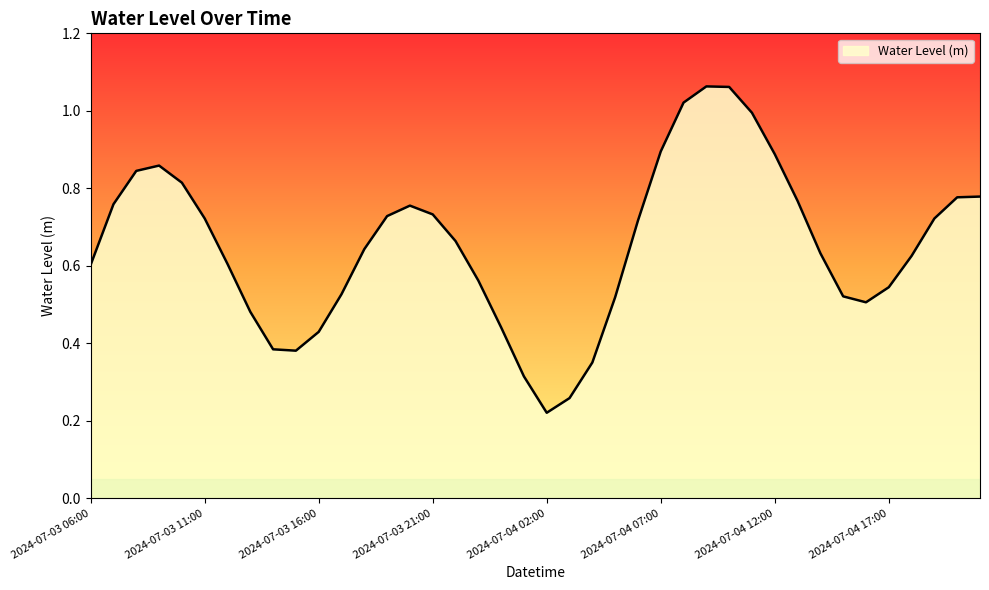

What is the label of the 37th point from the right?

2024-07-03 09:00